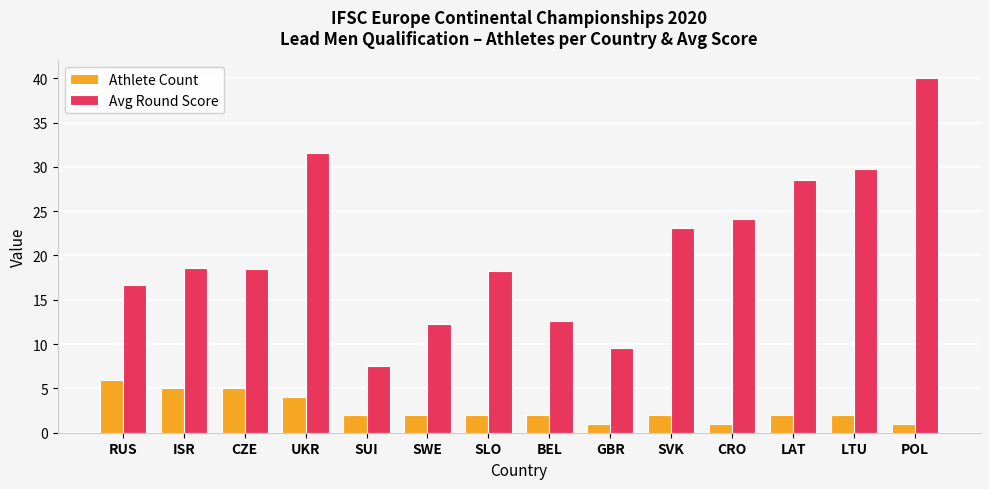

Rank the series at SUI from lowest to highest value.

Athlete Count, Avg Round Score